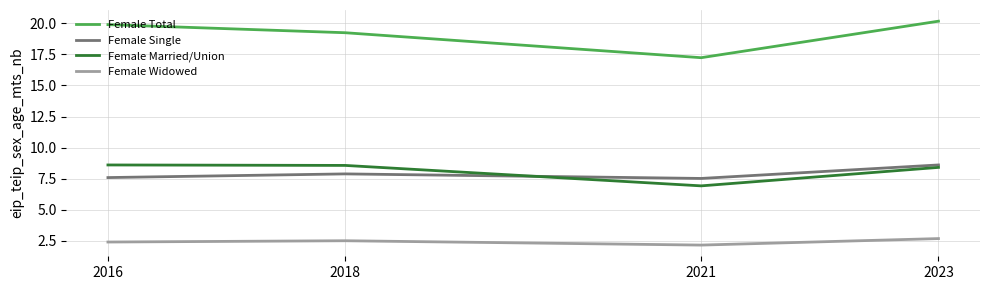

What is the minimum value shown in the chart?

2.2